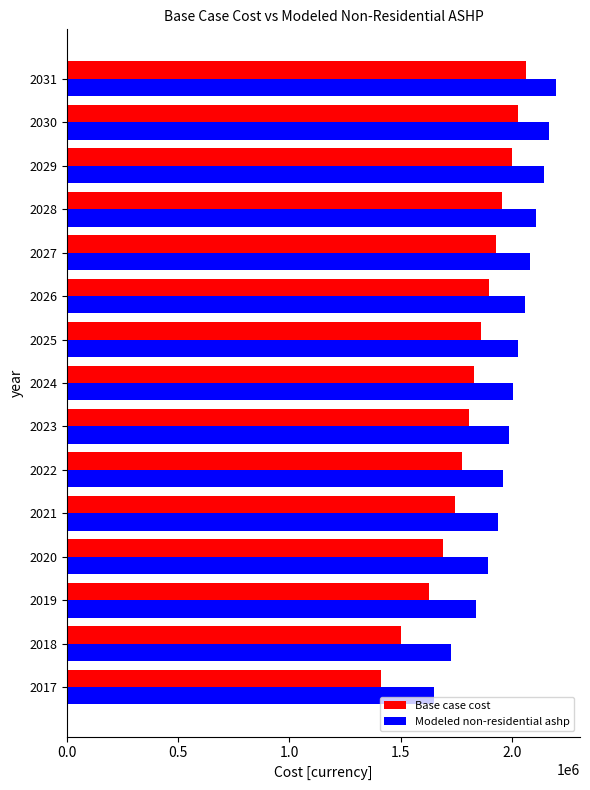

What is the spread (max minus min) of values at 2023?

179323.8